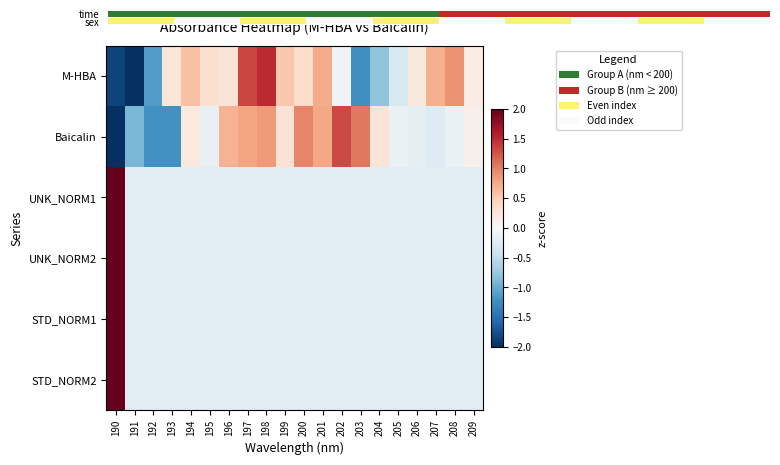

Which series has the largest total across all categories?

M-HBA